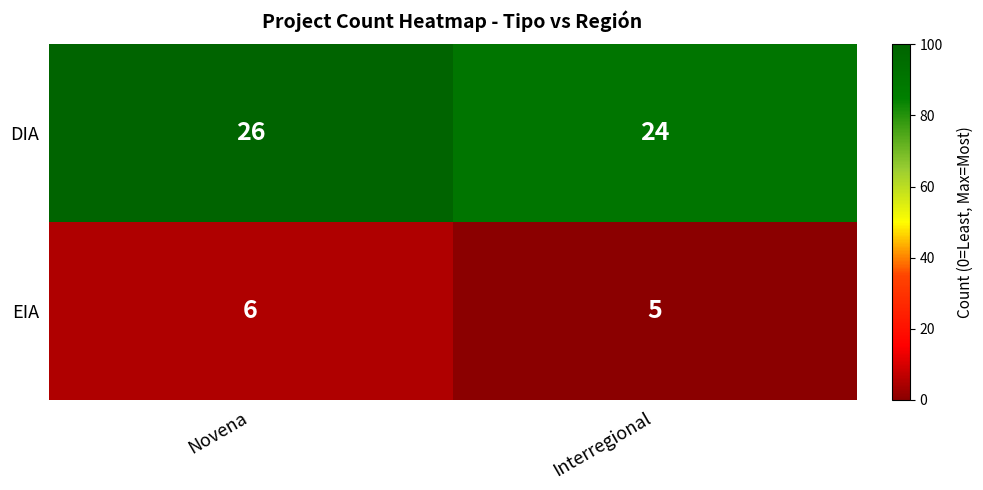

Reading right to left, transcribe all the data shown in this chart.

DIA: 24	26
EIA: 5	6